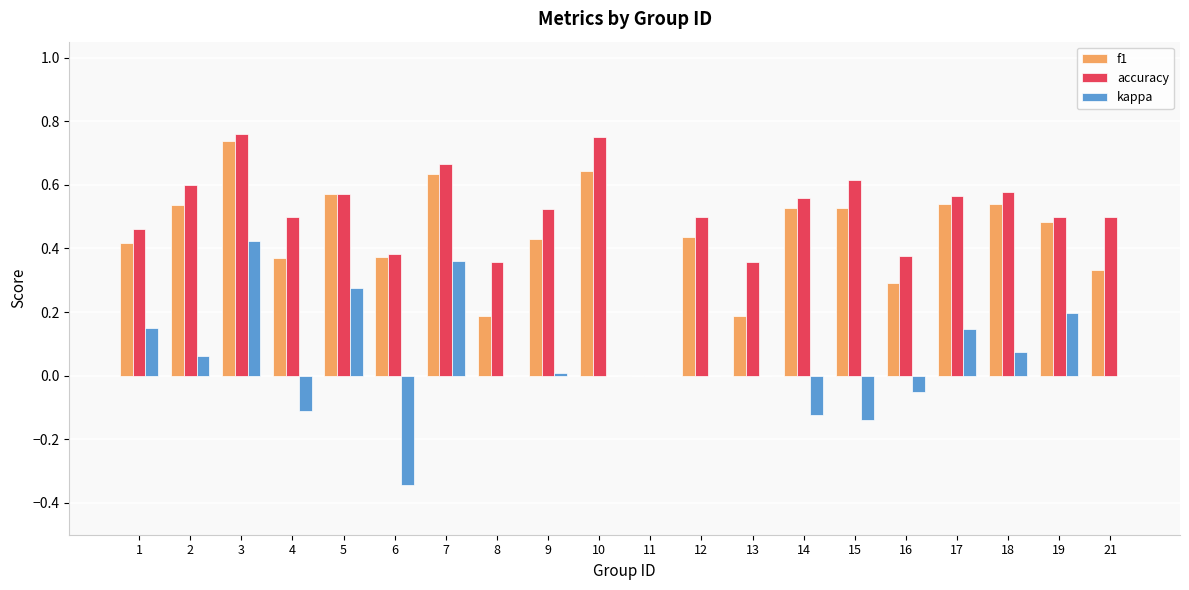

How many groups of bars are there?

20